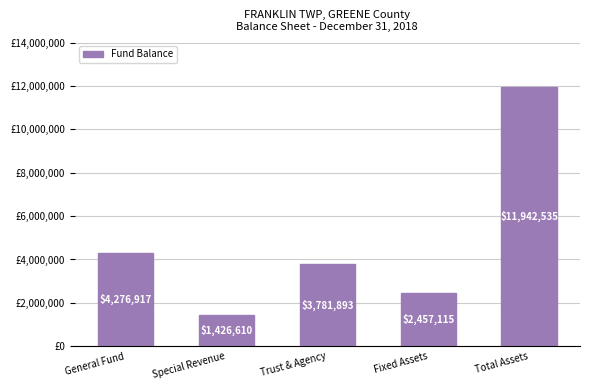

What is the difference between the maximum and second lowest values?

9485420